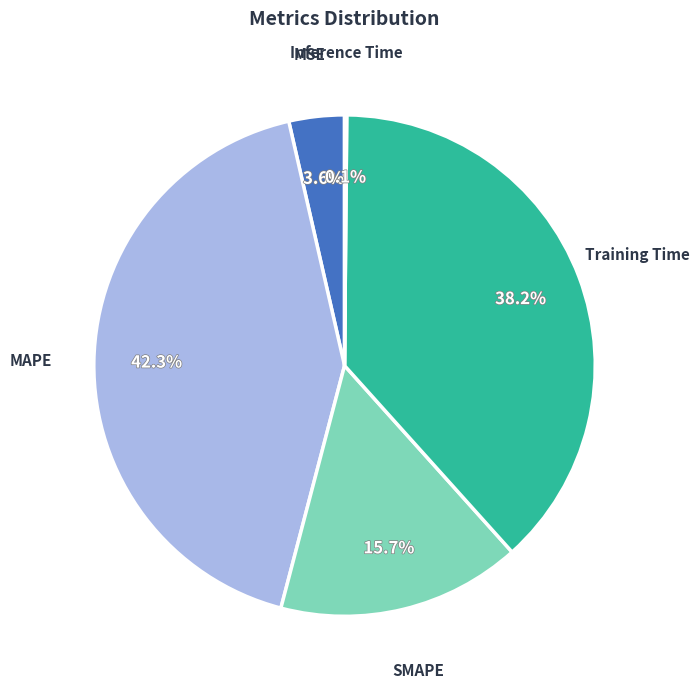

To the nearest percent, what is the difference between the largest and smallest slice percentages?

42%